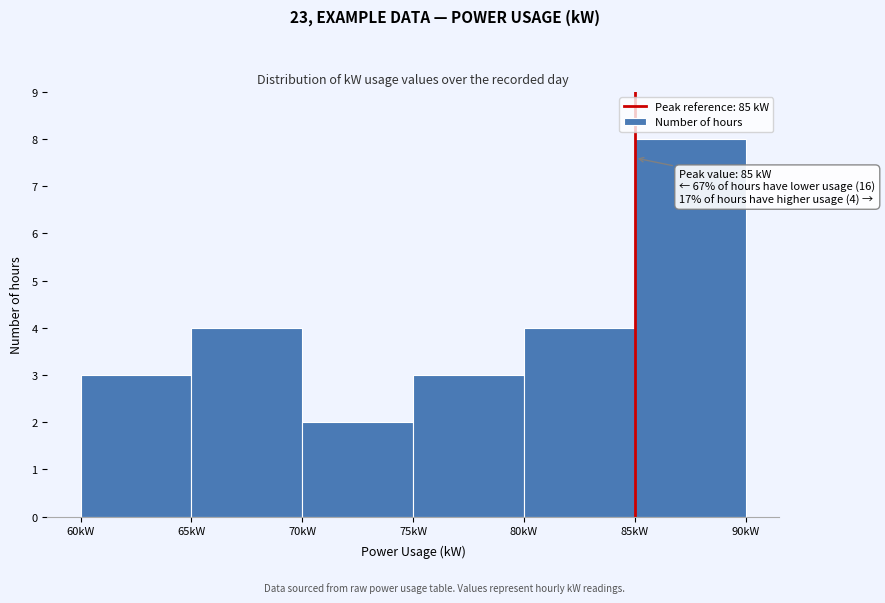

Over which range of the x-axis is the bar tallest?

85 to 90